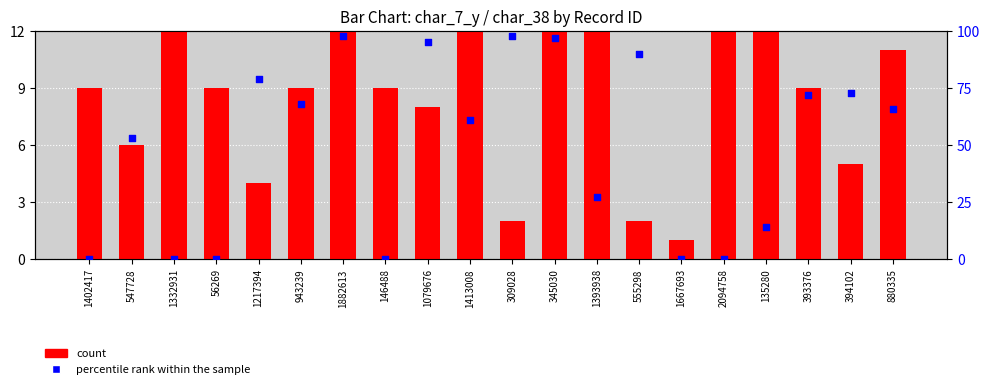

Which series has the largest total across all categories?

percentile rank within the sample